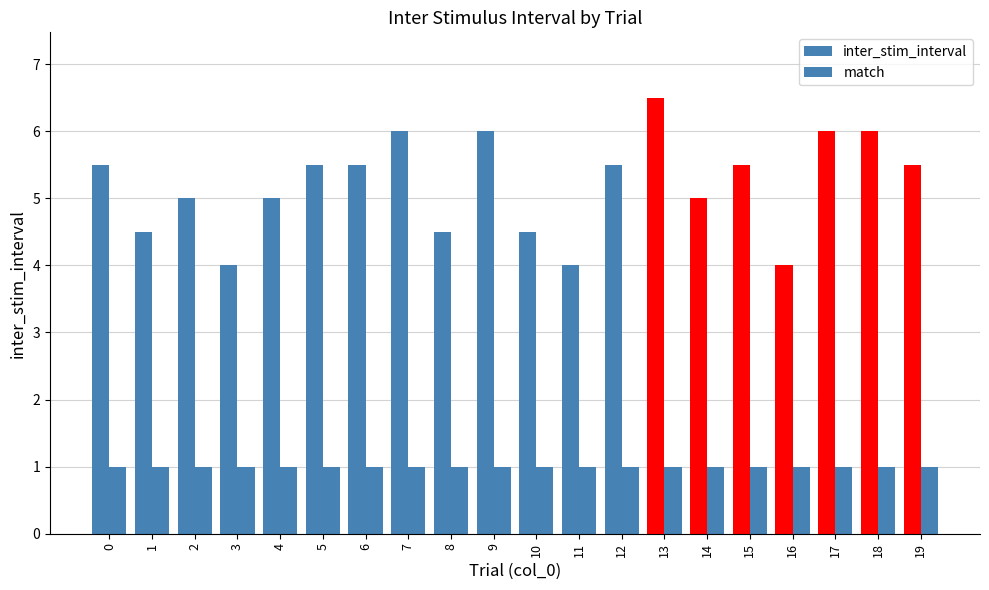

What is the maximum value for inter_stim_interval?

6.5